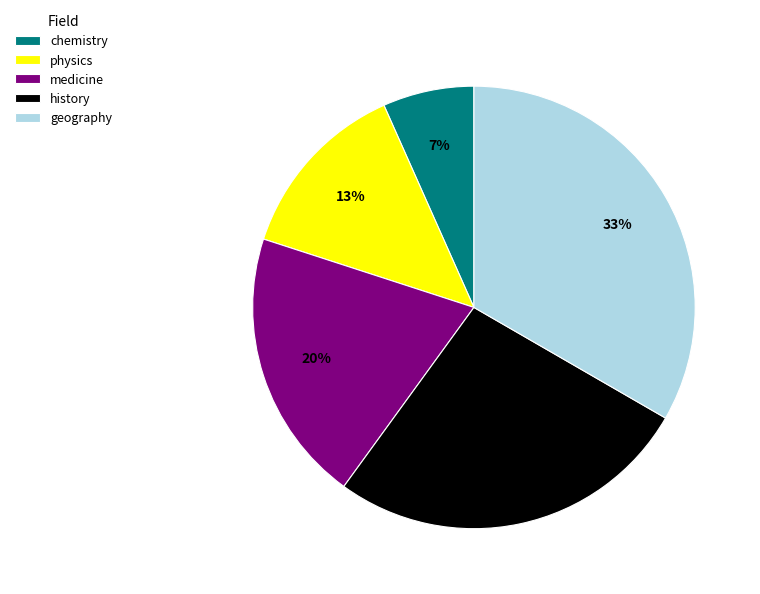

To the nearest percent, what percentage of the pie is chemistry?

7%